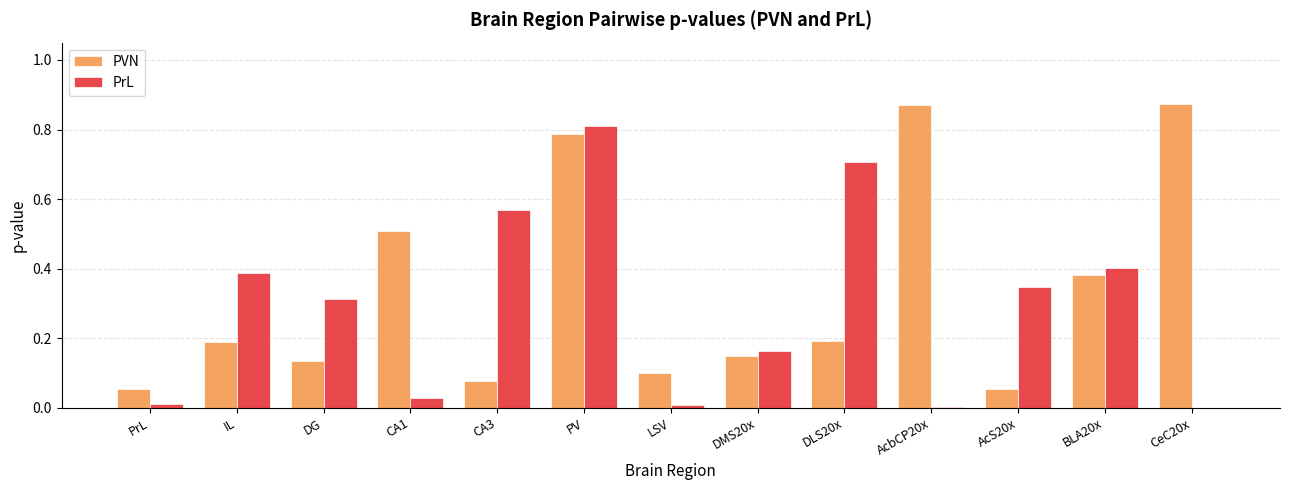

Which category has the highest value in the PrL series?

PV